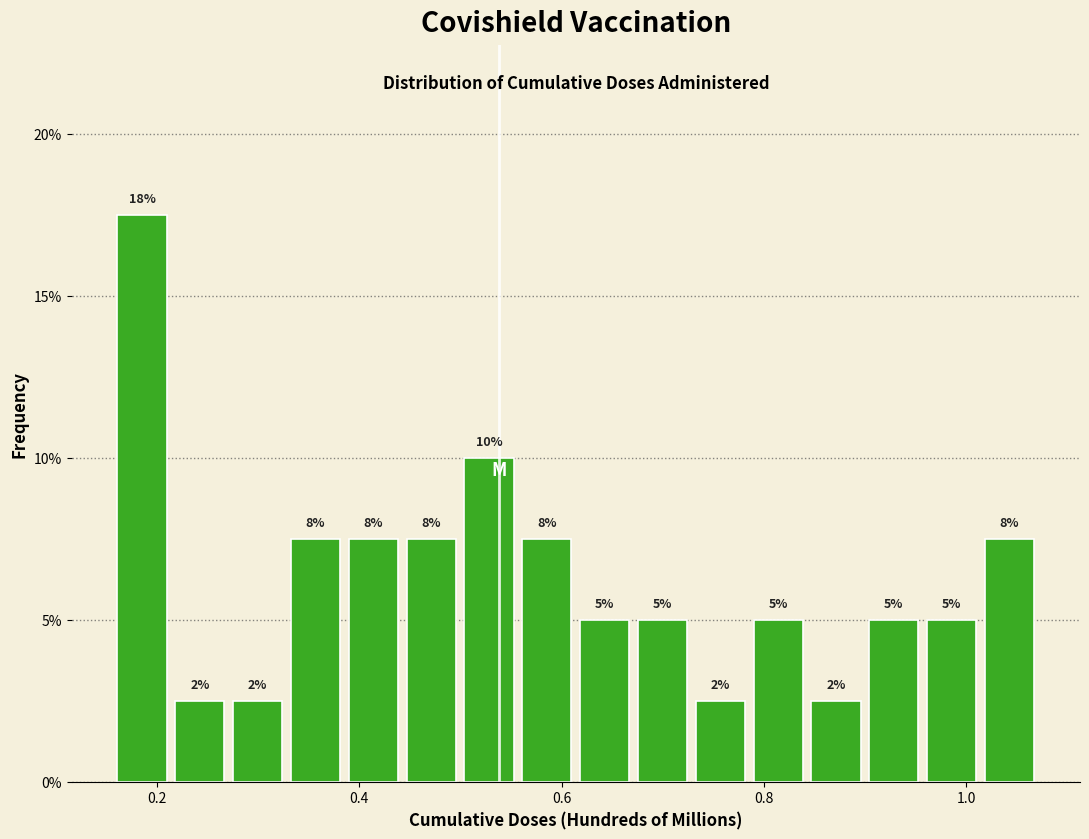

Around what value on the x-axis is the tallest bar? Give the approximate position of its centre, as read against the axis.

0.18